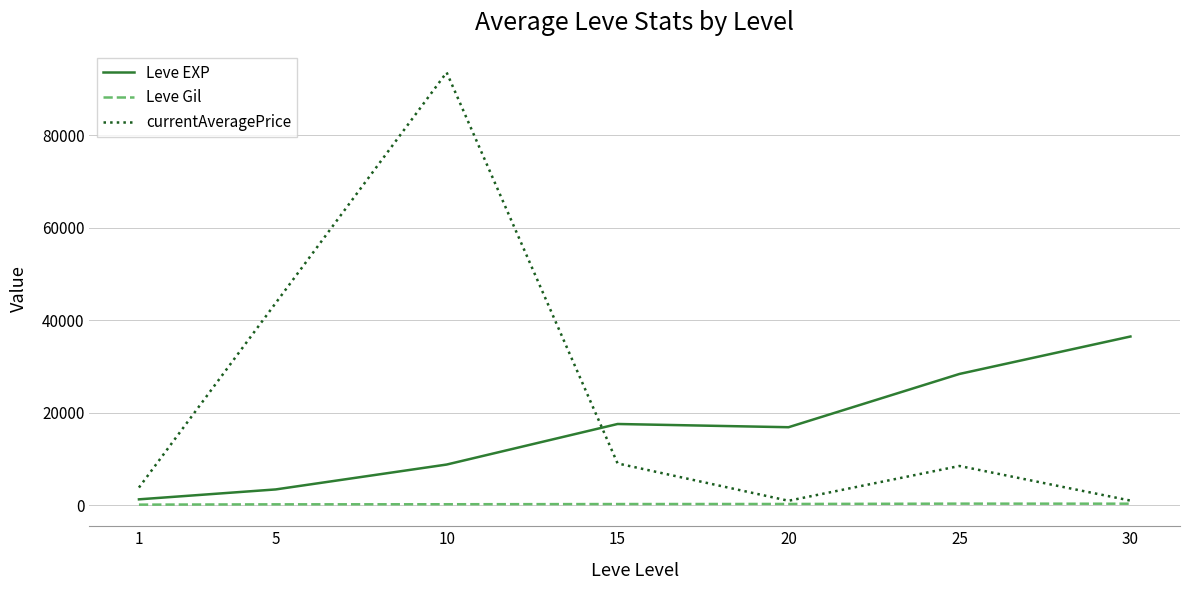

How many lines are shown in the chart?

3